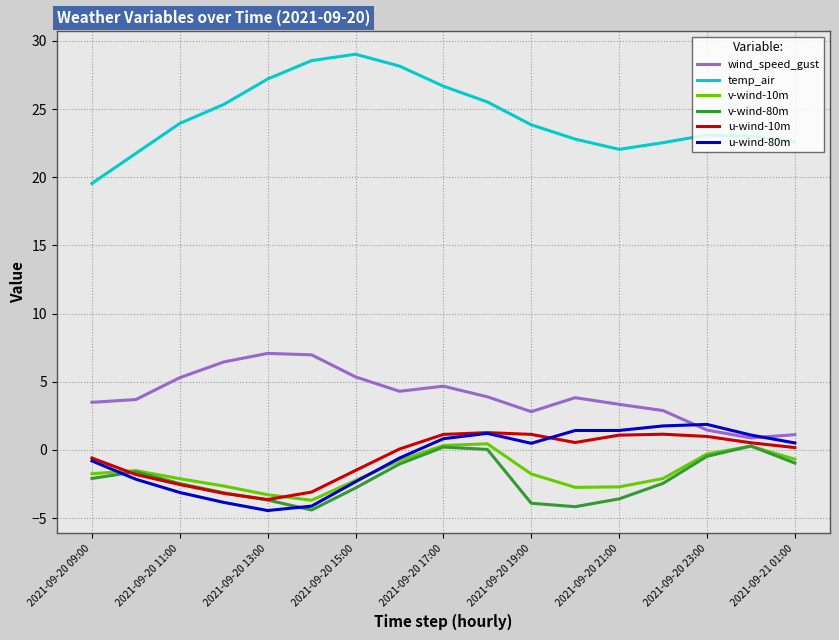

Which series ends up on top after the final intersection of u-wind-80m and u-wind-10m?

u-wind-80m